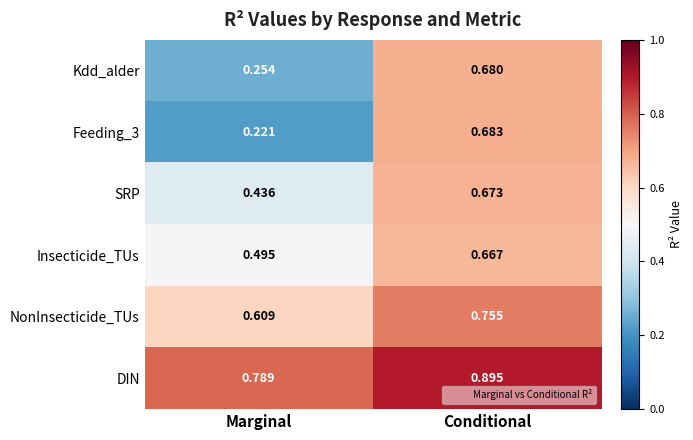

At which label does Kdd_alder reach its peak?

Conditional